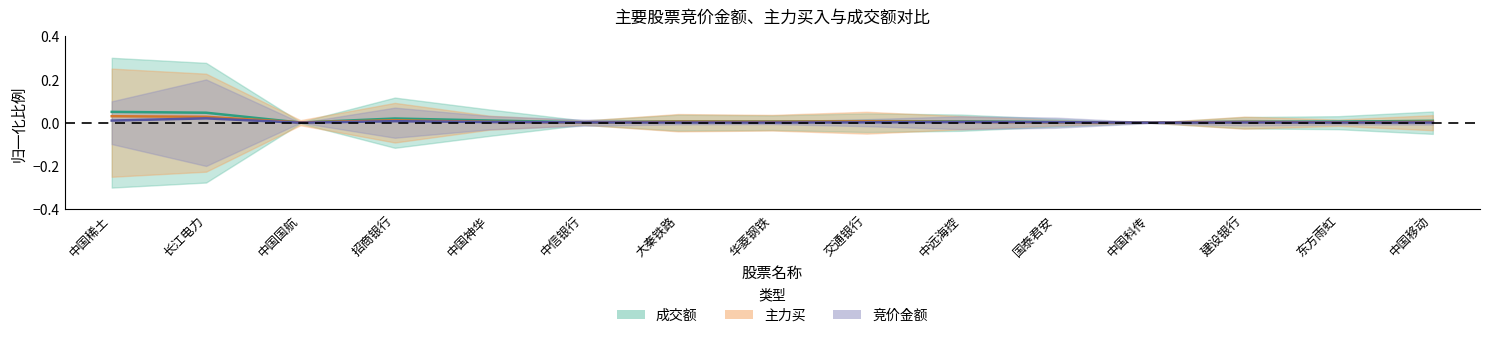

At which category is the sum across all series the highest?

长江电力